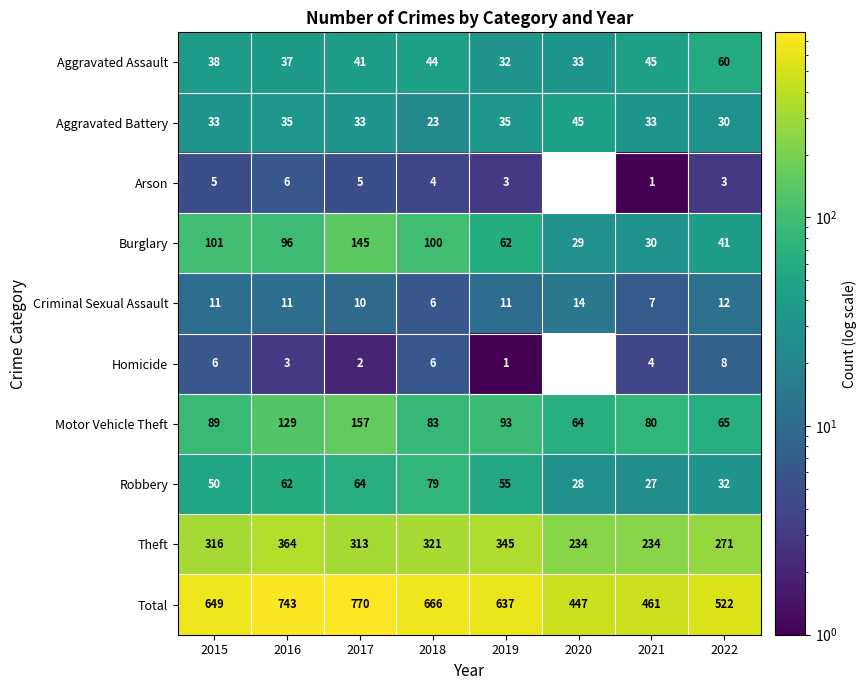

Is the value of Homicide at 2018 greater than the value of Criminal Sexual Assault at 2016?

No